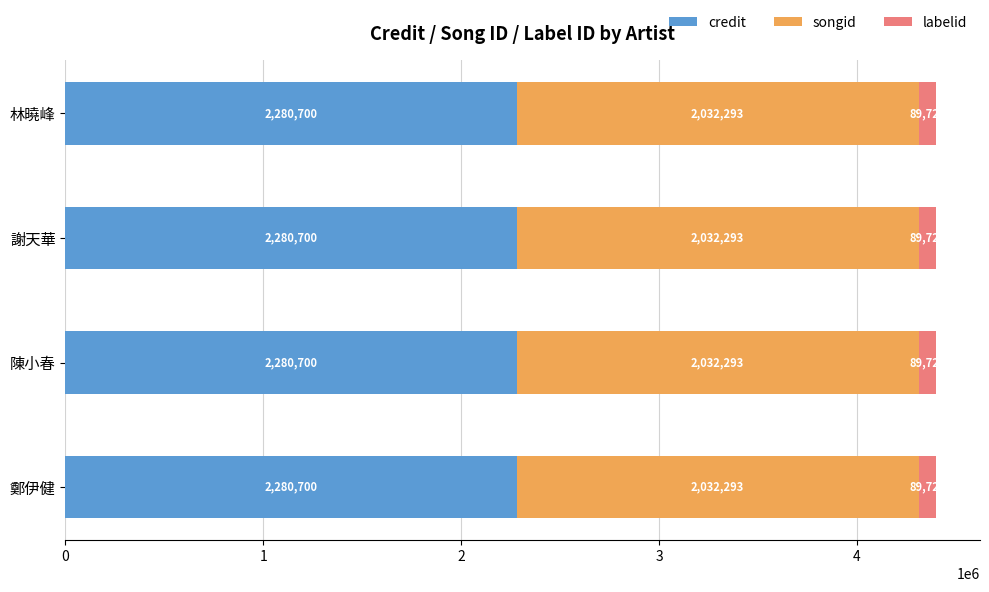

Count the number of categories in the chart.

4